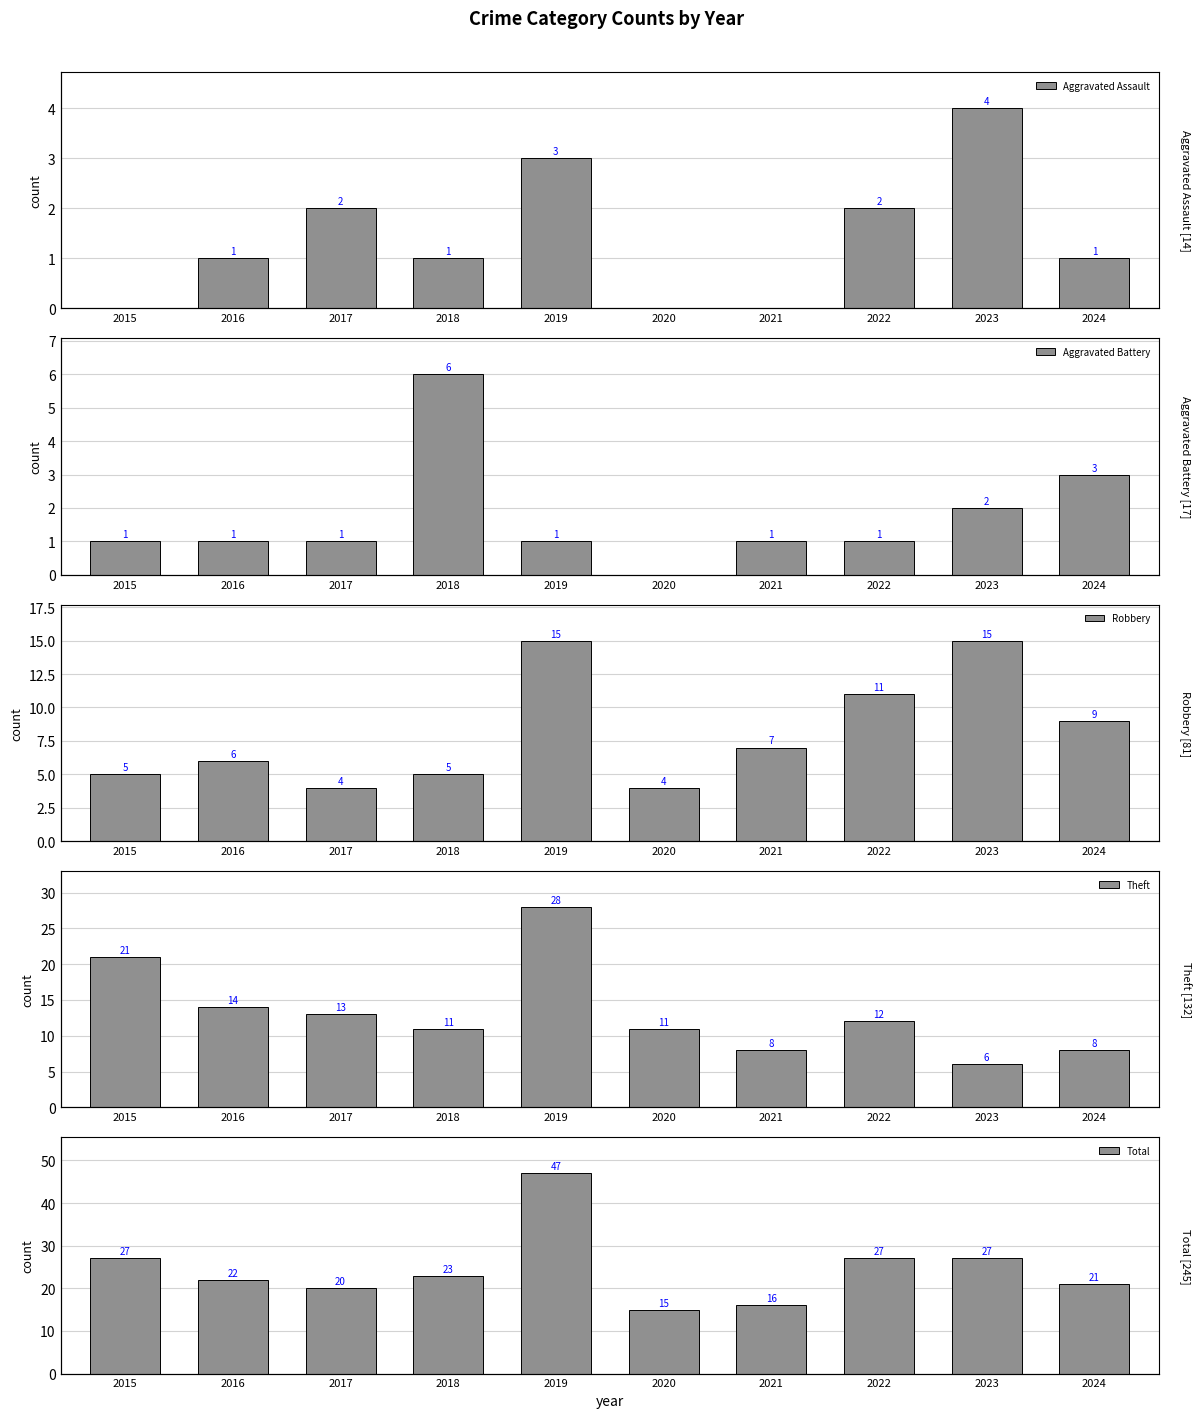

The value of Aggravated Assault at 2024 is 0. True or false?

False